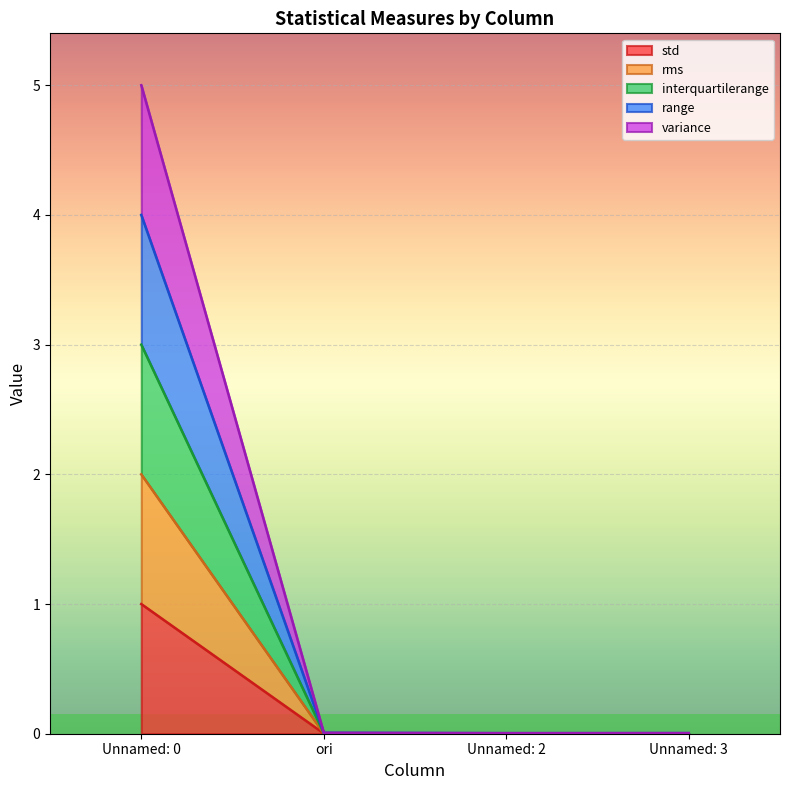

What is the label of the 2nd point from the left?

ori